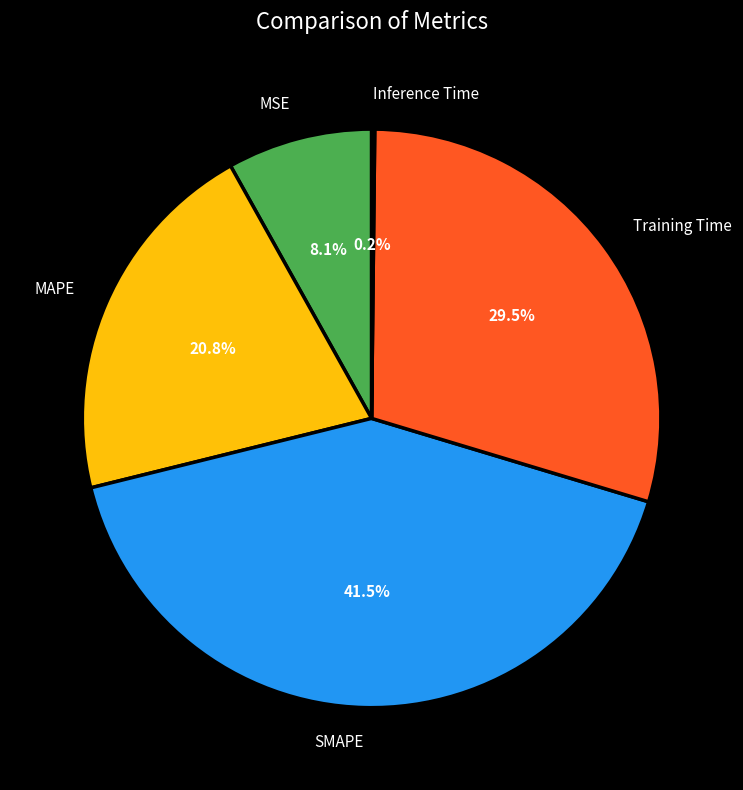

Approximately how many times larger is the value at Training Time compared to MAPE?

1.4